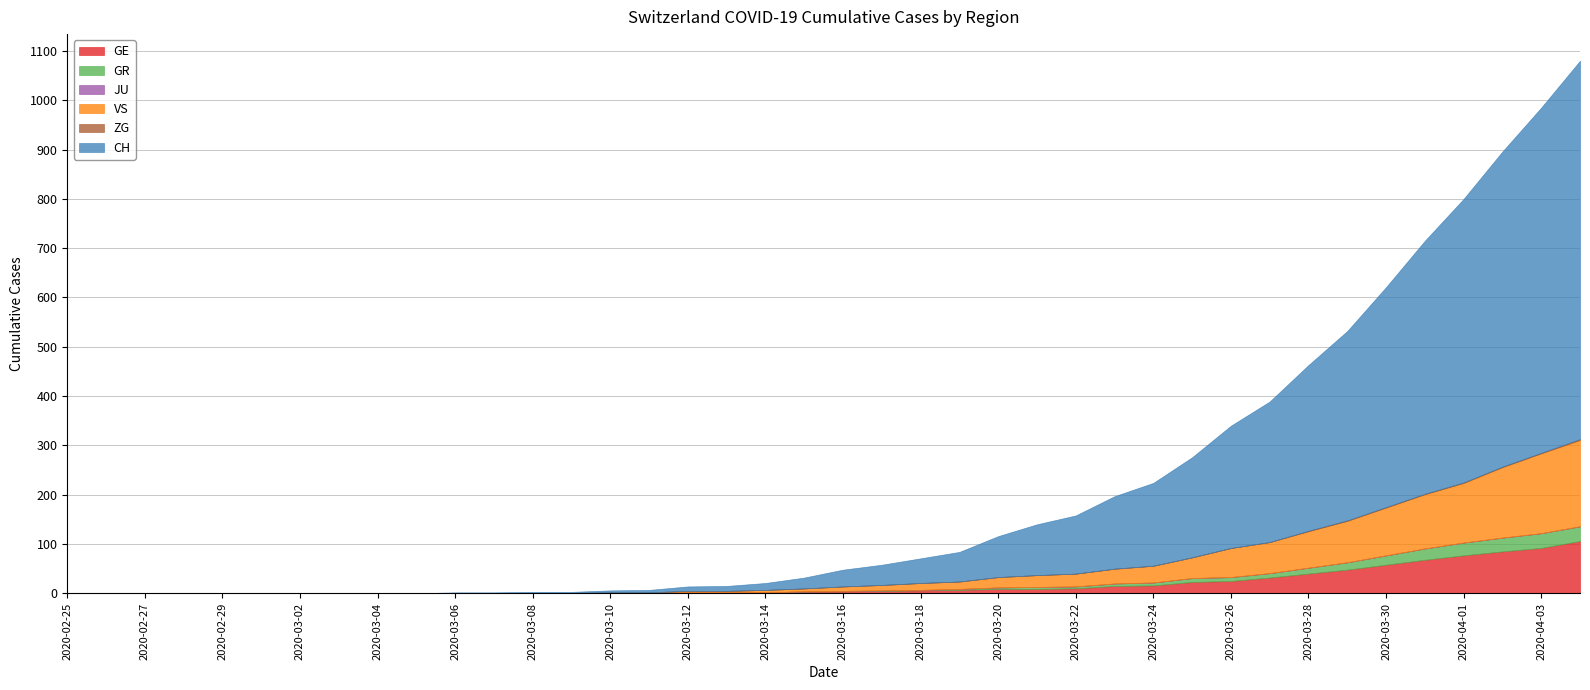

True or false: ZG and GE intersect in this chart.

False